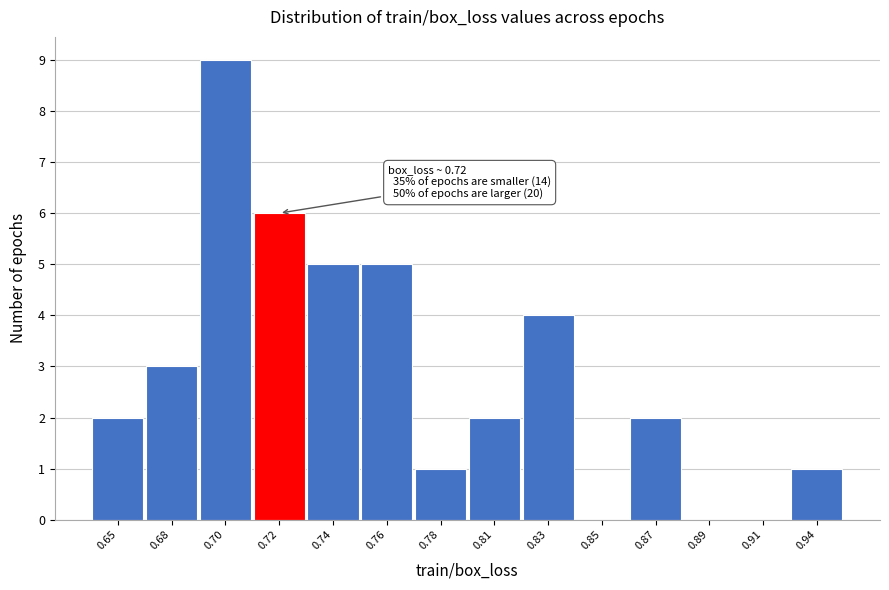

Reading left to right, list all the values displayed in this chart.

0.65=2	0.68=3	0.70=9	0.72=6	0.74=5	0.76=5	0.78=1	0.81=2	0.83=4	0.85=0	0.87=2	0.89=0	0.91=0	0.94=1